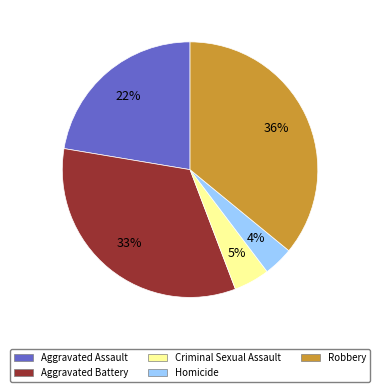

How many segments does this pie chart have?

5